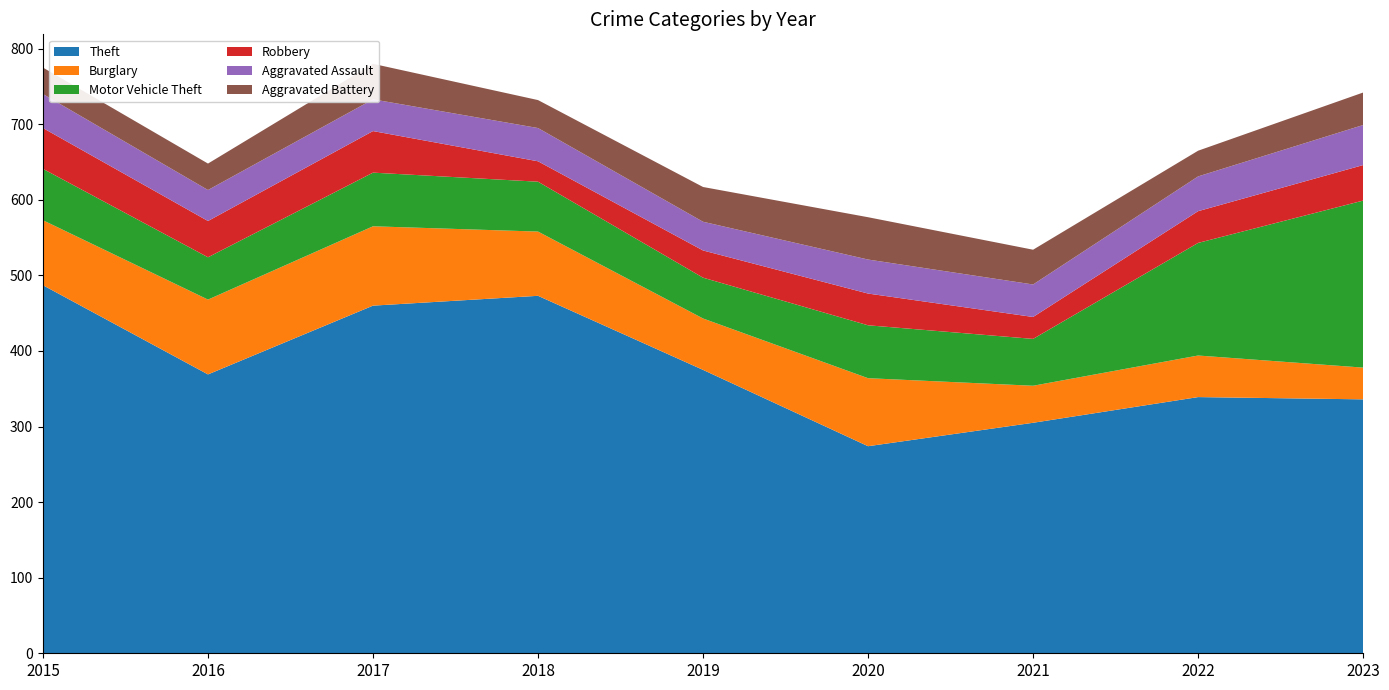

Reading left to right, list all the values displayed in this chart.

Theft: 2015=487	2016=369	2017=460	2018=473	2019=375	2020=274	2021=305	2022=339	2023=336
Burglary: 2015=86	2016=99	2017=105	2018=85	2019=68	2020=90	2021=49	2022=55	2023=42
Motor Vehicle Theft: 2015=68	2016=56	2017=71	2018=66	2019=54	2020=70	2021=62	2022=149	2023=221
Robbery: 2015=54	2016=48	2017=55	2018=27	2019=36	2020=42	2021=29	2022=42	2023=47
Aggravated Assault: 2015=45	2016=41	2017=42	2018=44	2019=38	2020=45	2021=43	2022=46	2023=53
Aggravated Battery: 2015=35	2016=35	2017=47	2018=37	2019=46	2020=56	2021=46	2022=34	2023=43